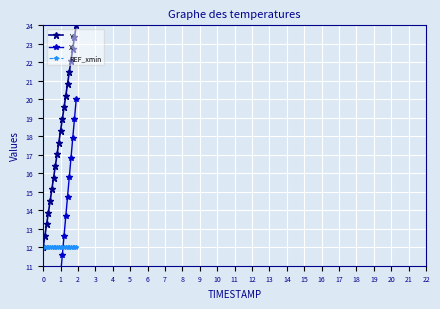

How many lines are shown in the chart?

3